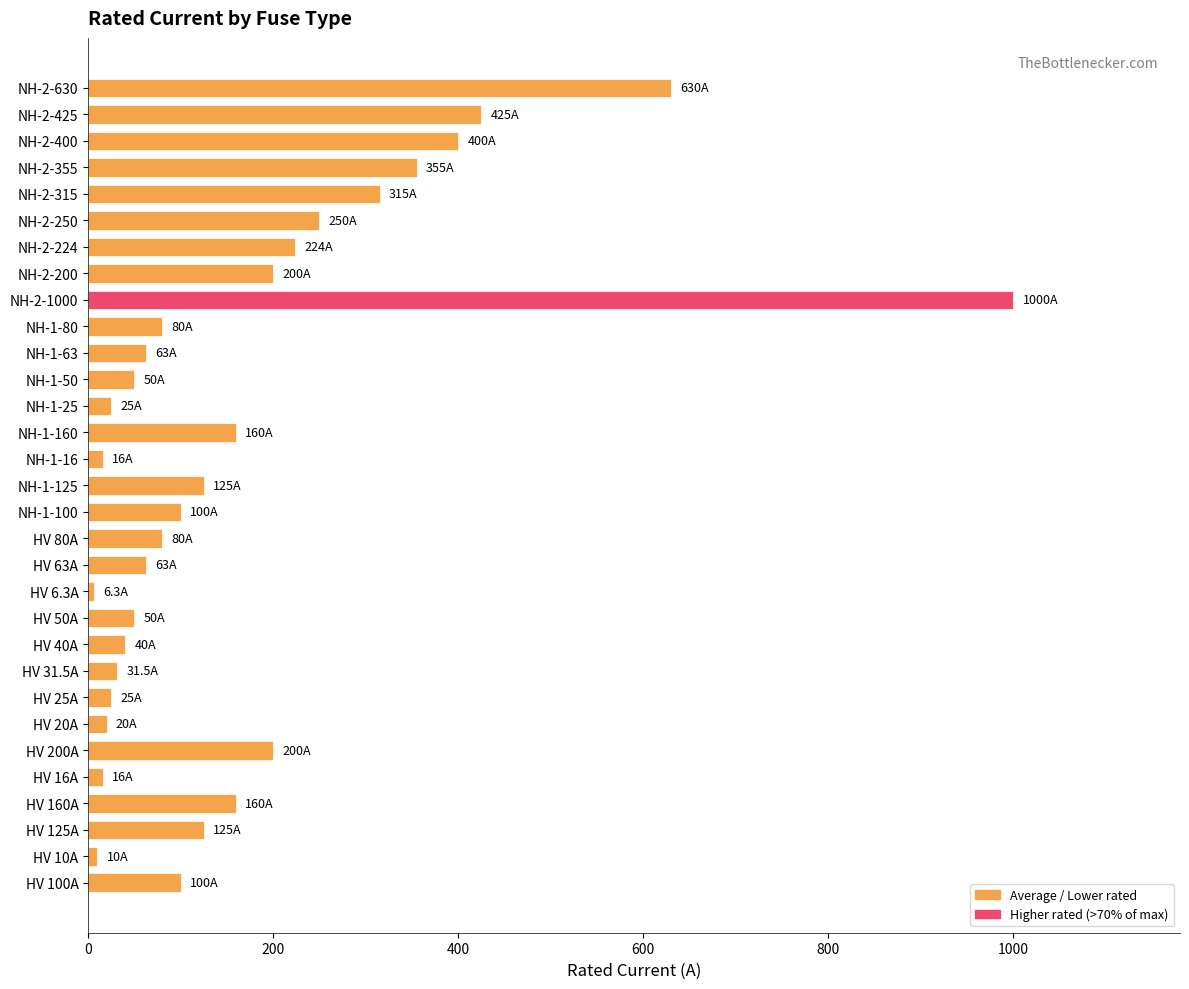

Which has a higher value, NH-2-200 or HV 160A?

NH-2-200